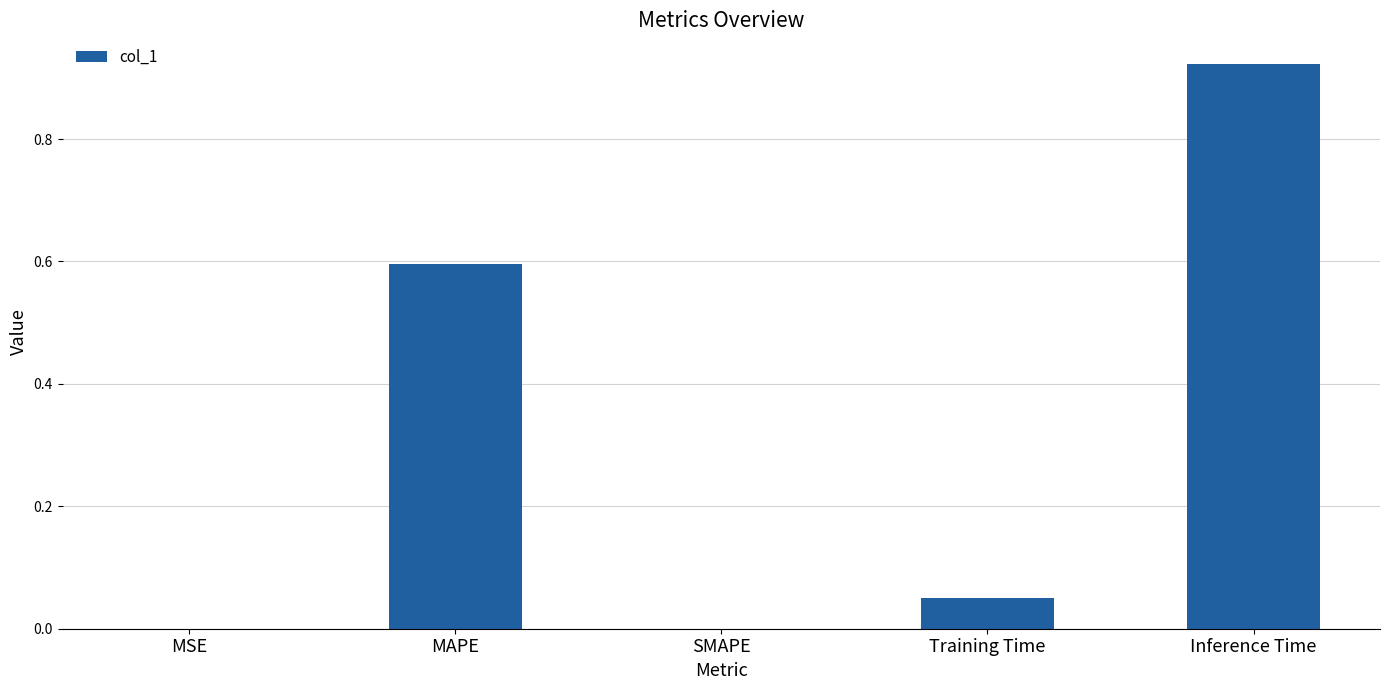

What is the approximate value at MAPE?

0.6